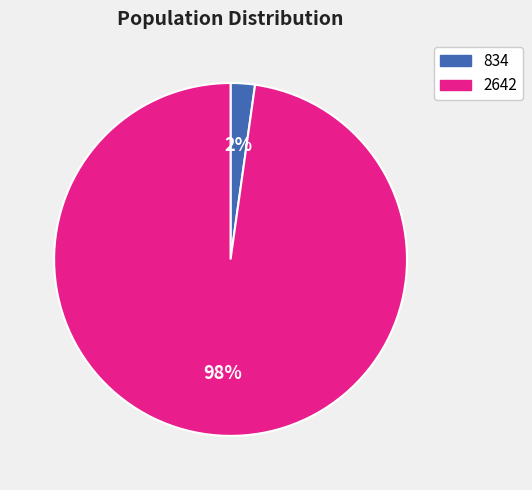

What percentage is the 834 slice, to the nearest percent?

2%